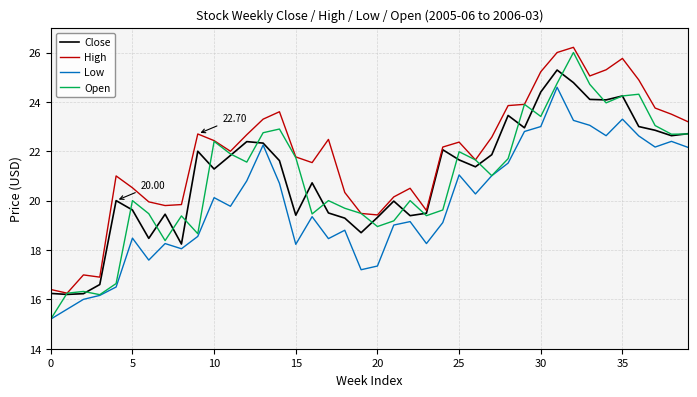

Which series has the largest total across all categories?

High